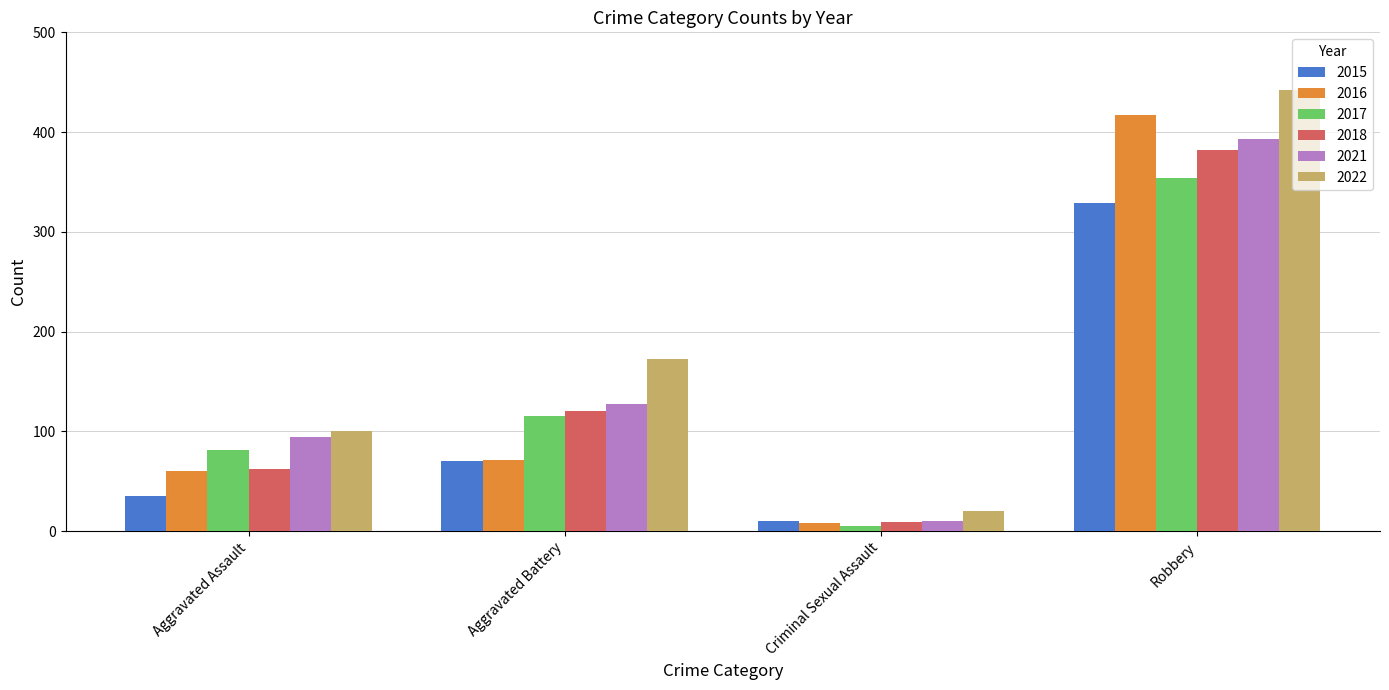

Count the 2018 values in the range 62 to 382.

3